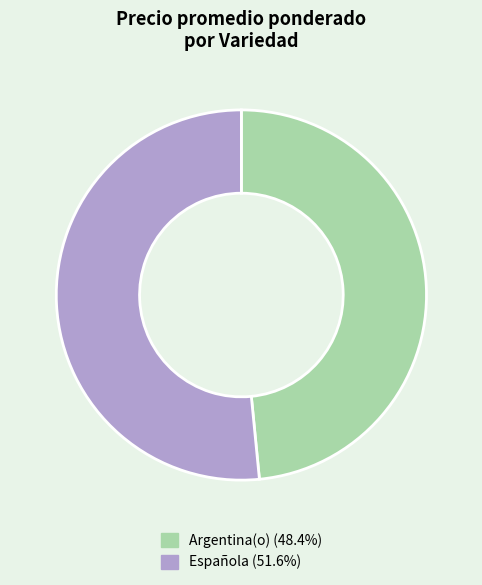

Does Española (51.6%) represent more than half of the total?

Yes